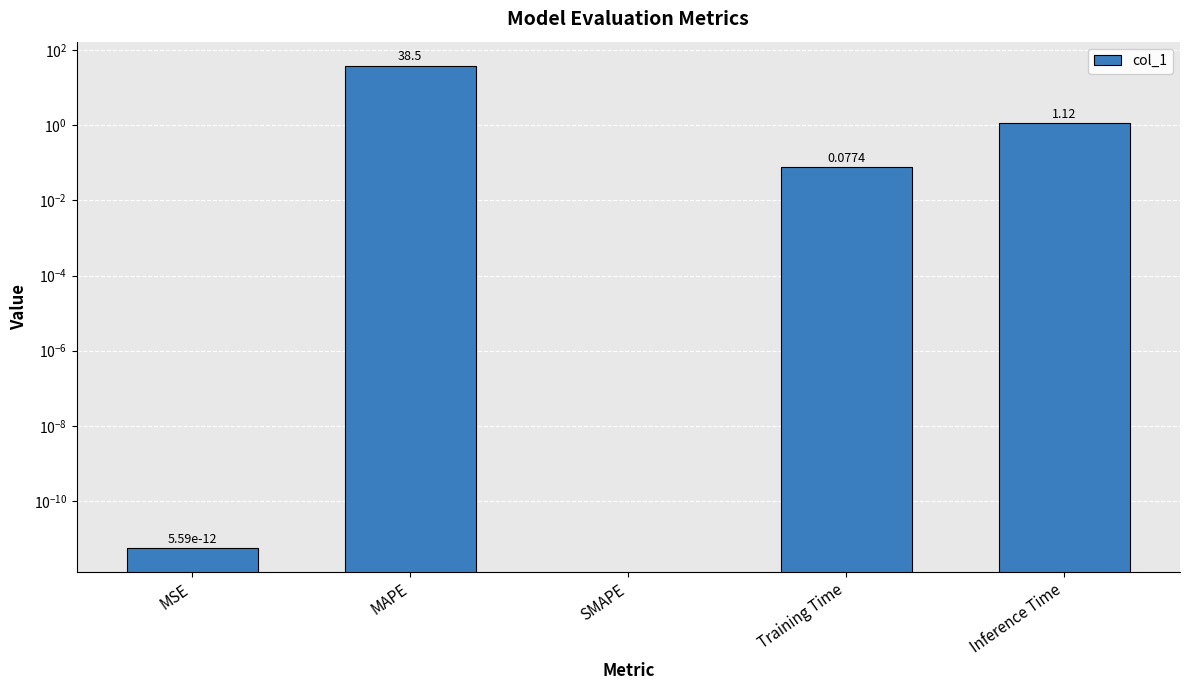

Does the chart contain stacked bars?

No